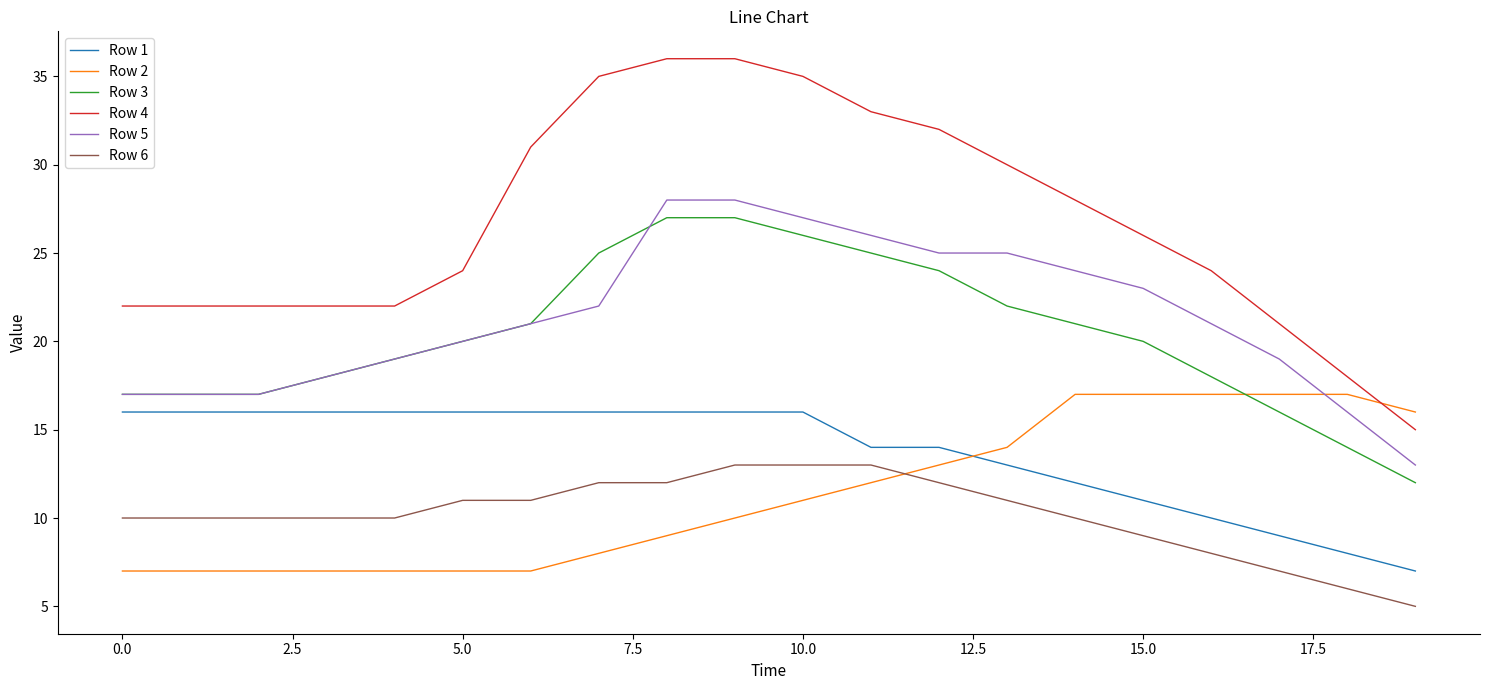

Which series has the largest total across all categories?

Row 4